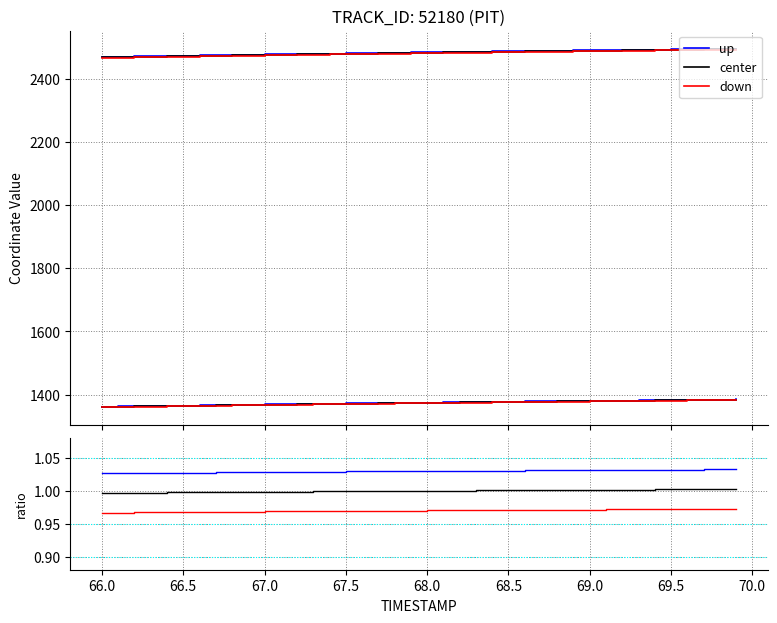

What are all the series names shown in the legend?

up, center, down